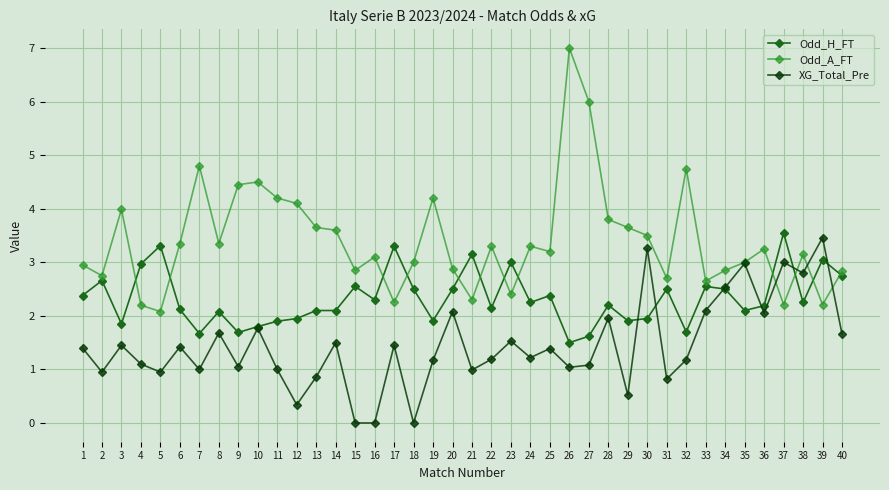

Where is Odd_A_FT nearest to the value 4?

3